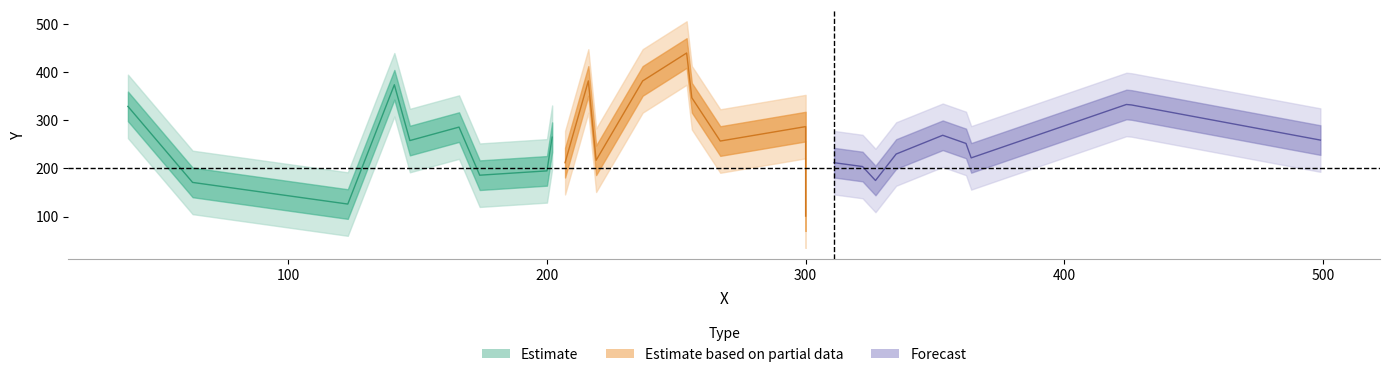

Which category has the highest value across all series?

254